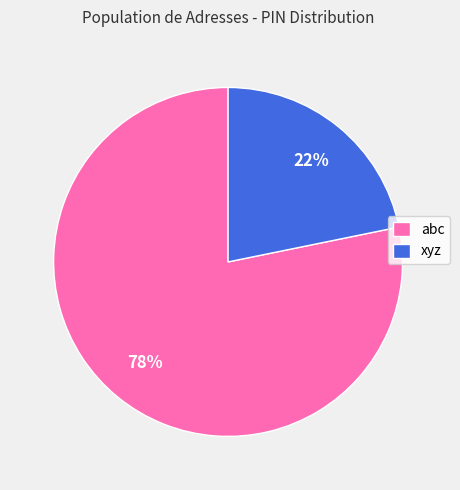

What is the smallest slice in the pie chart?

xyz